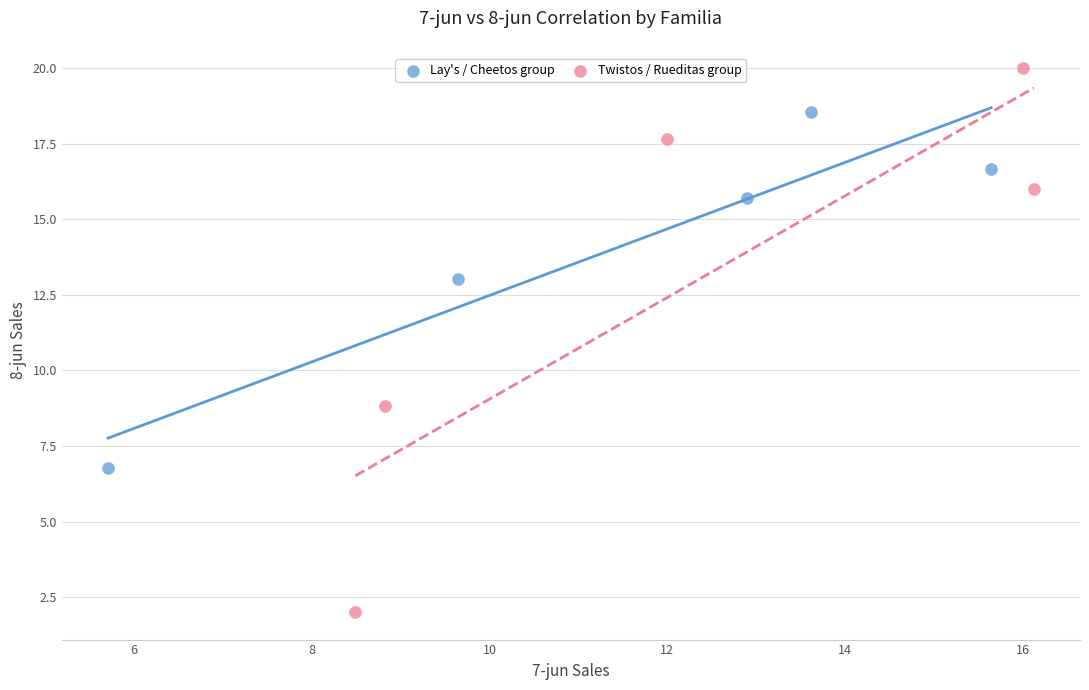

Which series reaches the maximum Y coordinate?

Twistos / Rueditas group